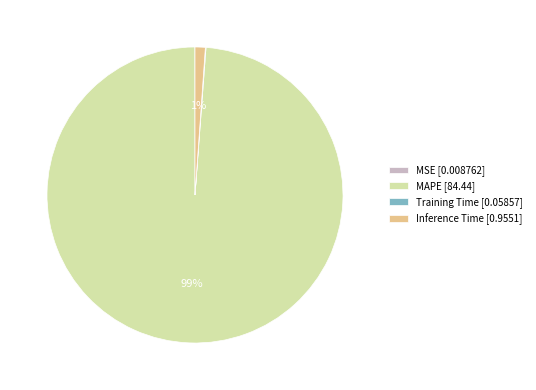

Is there a majority slice in this chart?

Yes